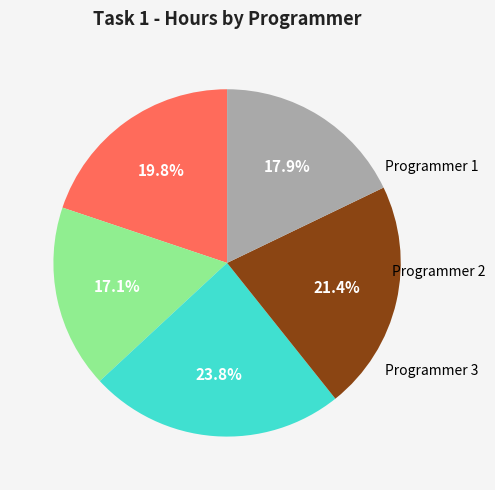

Does any single category account for the majority?

No